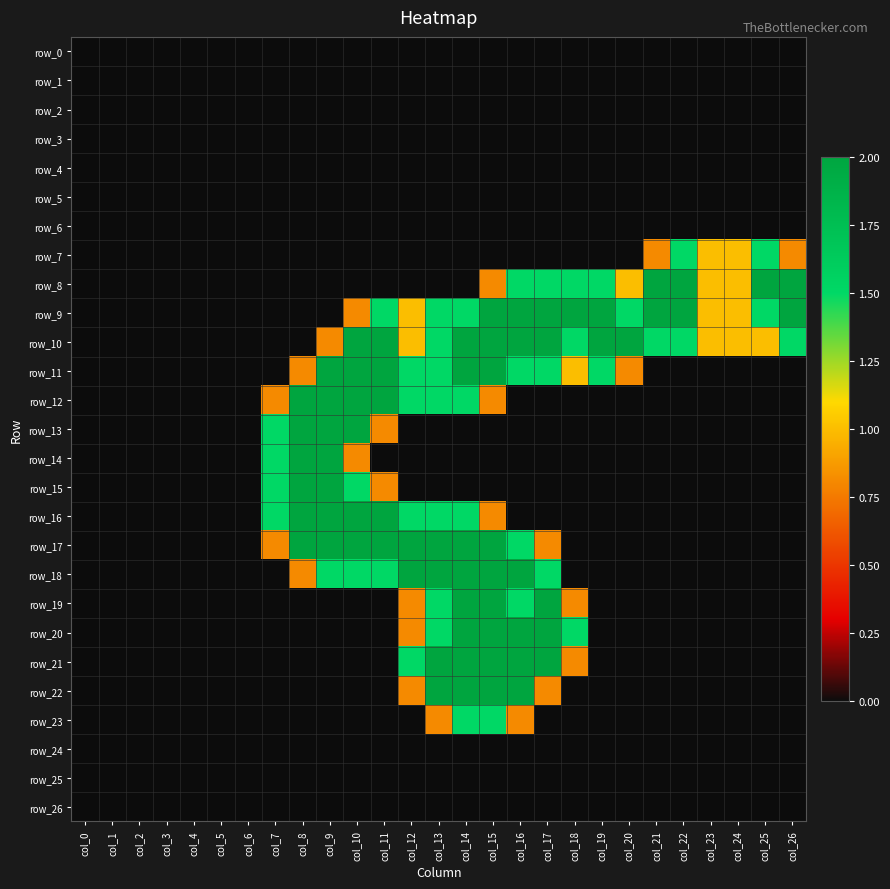

Which label corresponds to the largest value in the chart?

col_21